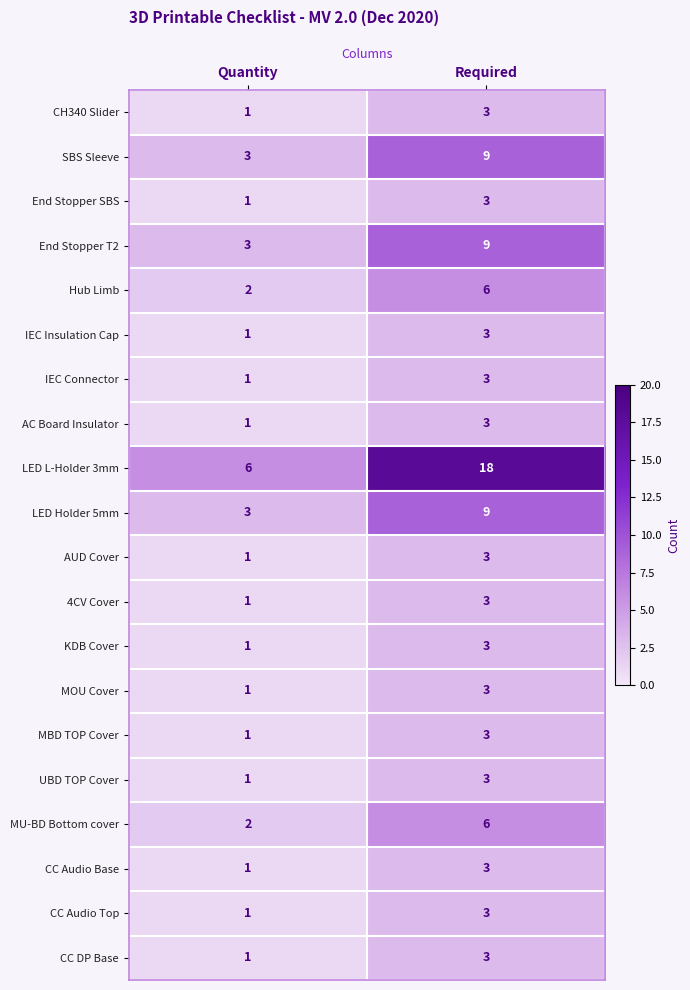

The IEC Connector series shows 3 at Required. True or false?

True